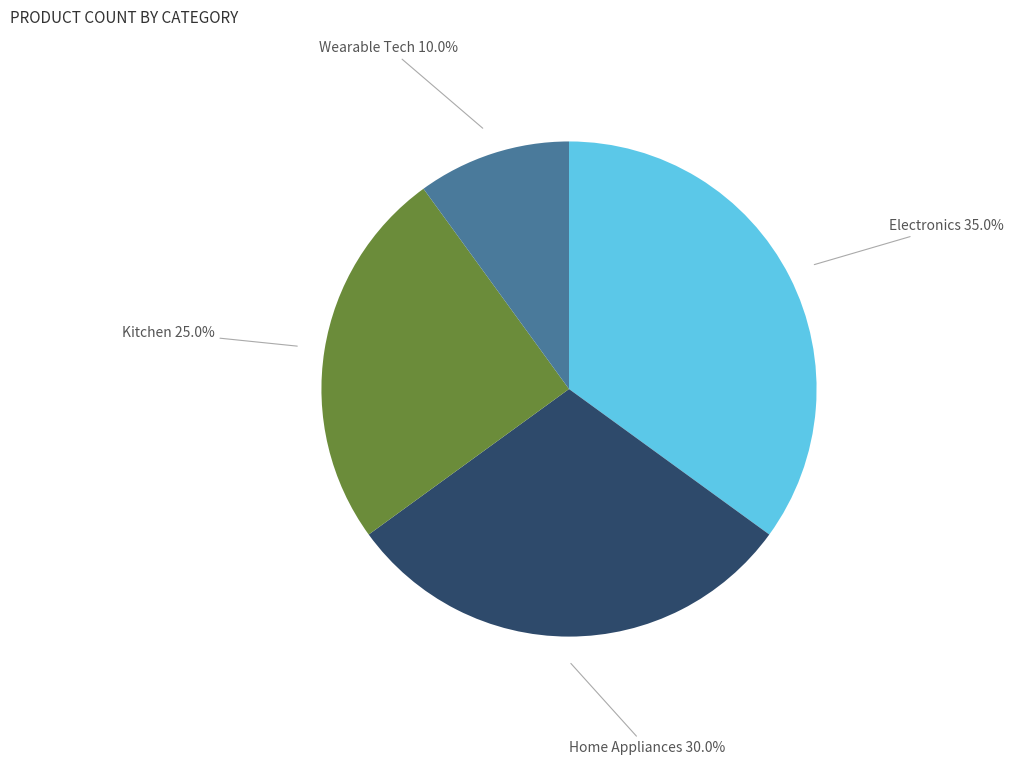

Does any single category account for the majority?

No